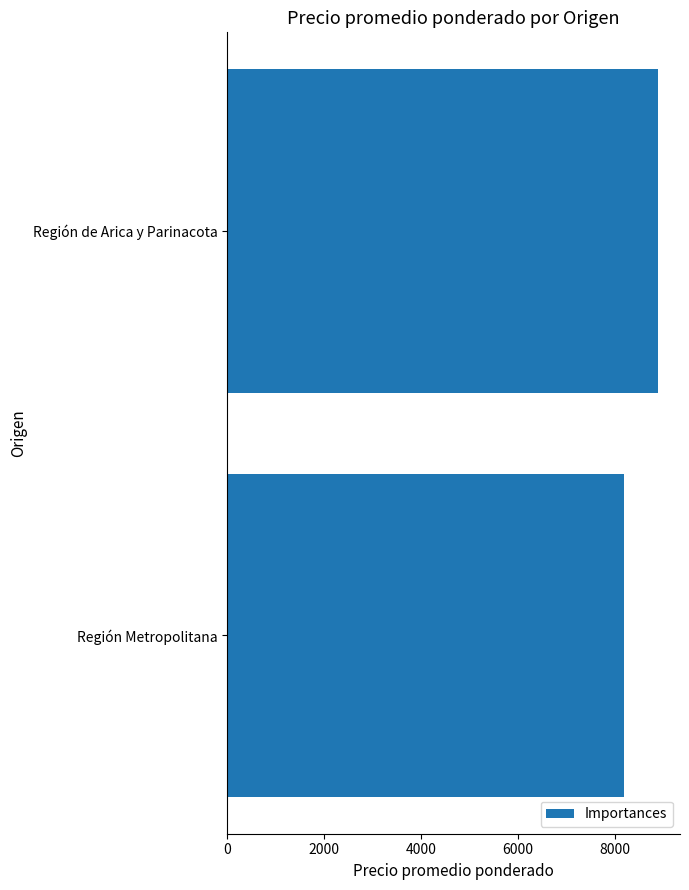

Which label corresponds to the smallest value in the chart?

Región Metropolitana